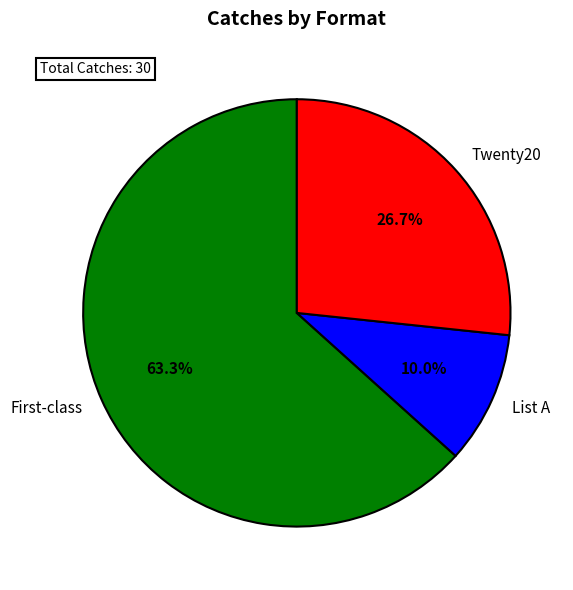

How many segments does this pie chart have?

3